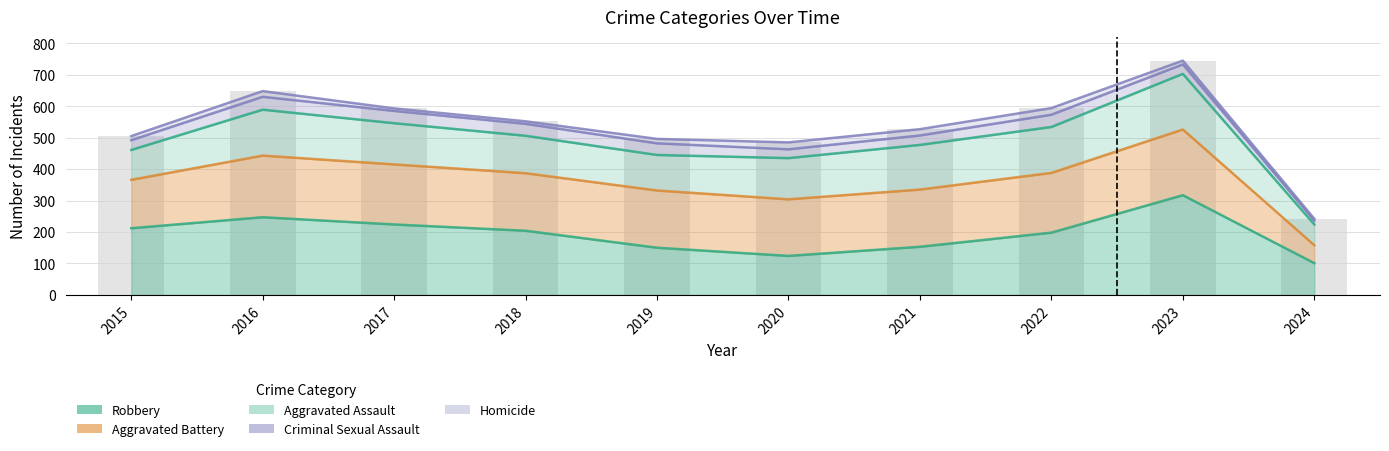

Rank the categories by Homicide value from highest to lowest.

2020, 2022, 2021, 2016, 2019, 2015, 2023, 2017, 2018, 2024